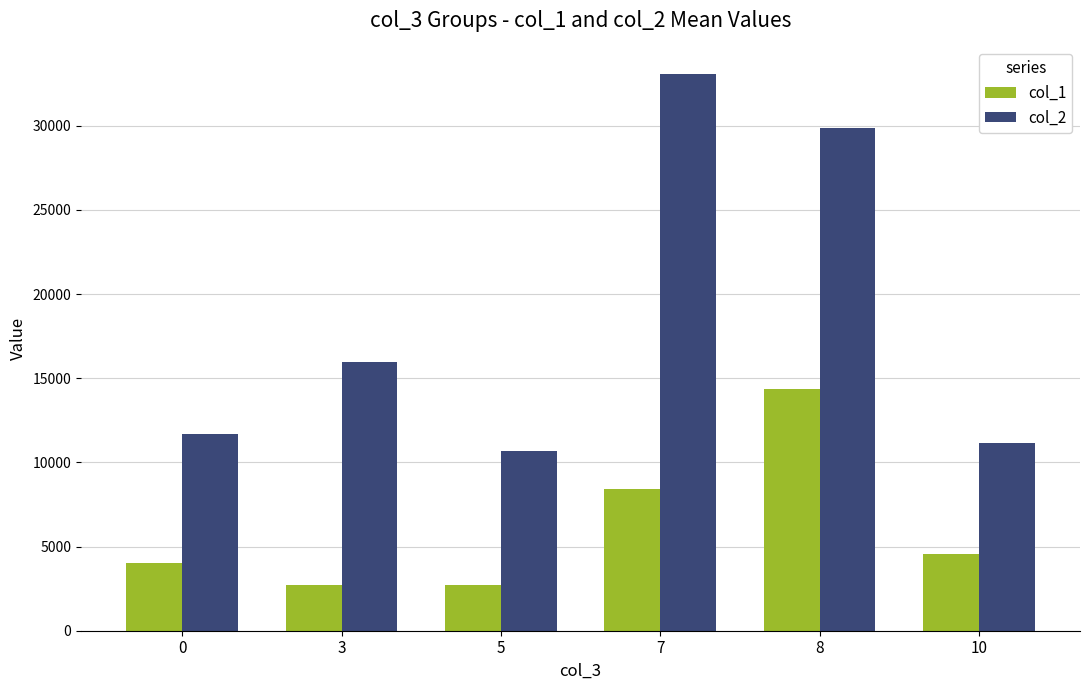

True or false: col_1 has a value of 6110.5 at 8.

False